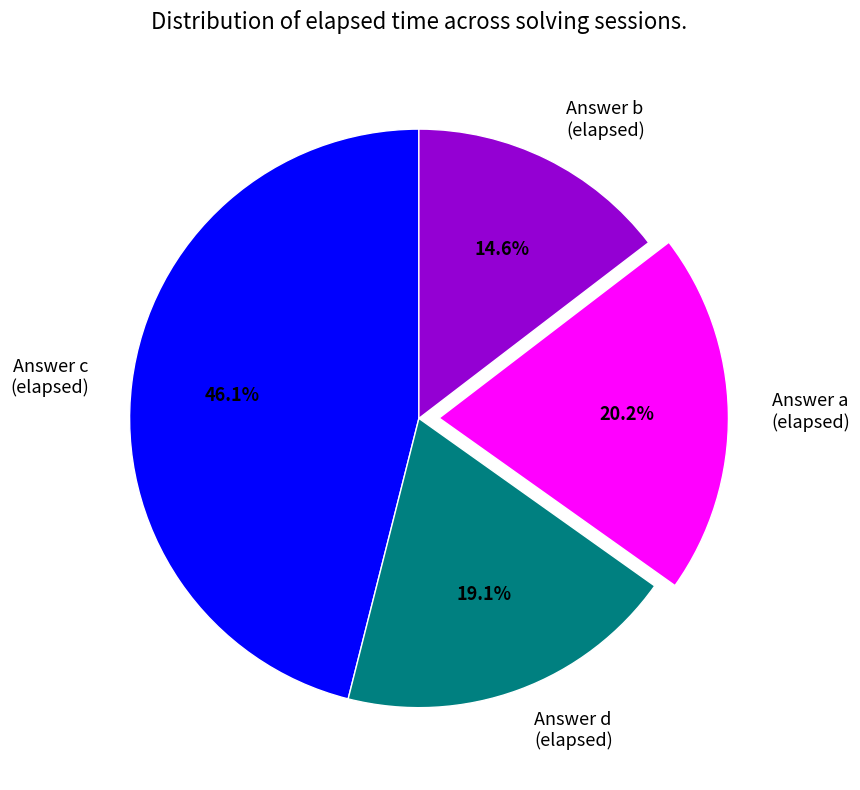

Does Answer c (elapsed) represent more than half of the total?

No